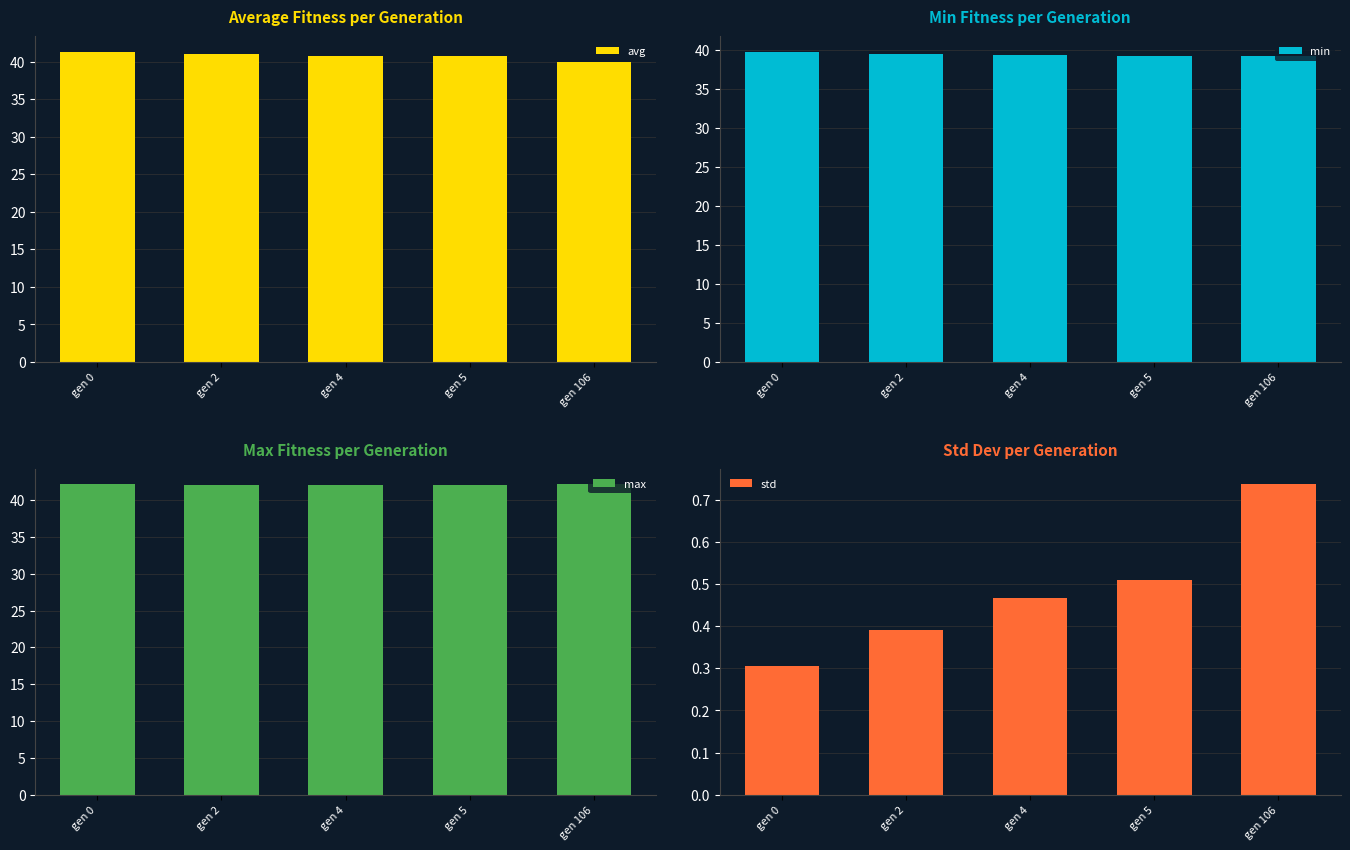

What is the sum of all min values?

197.1